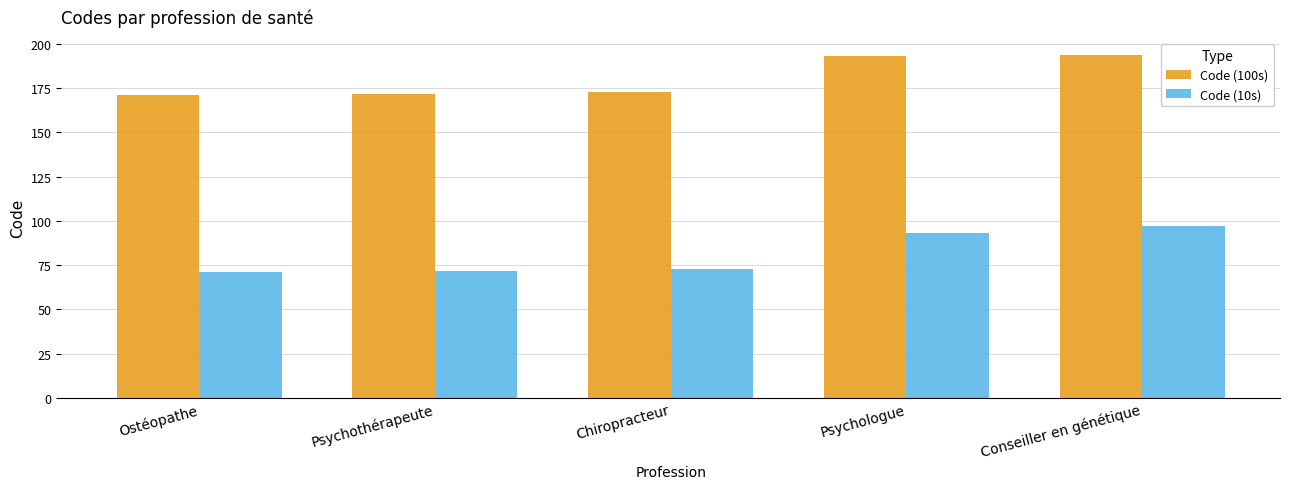

At Conseiller en génétique, list the series in order from smallest to largest.

Code (10s), Code (100s)